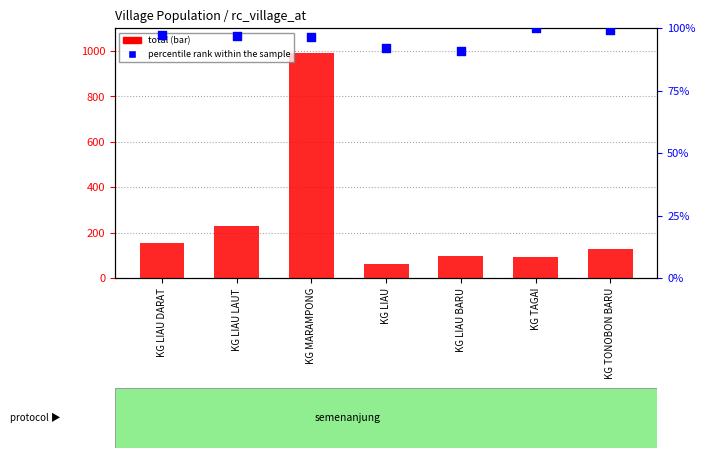

What are all the series names shown in the legend?

total, percentile rank within the sample